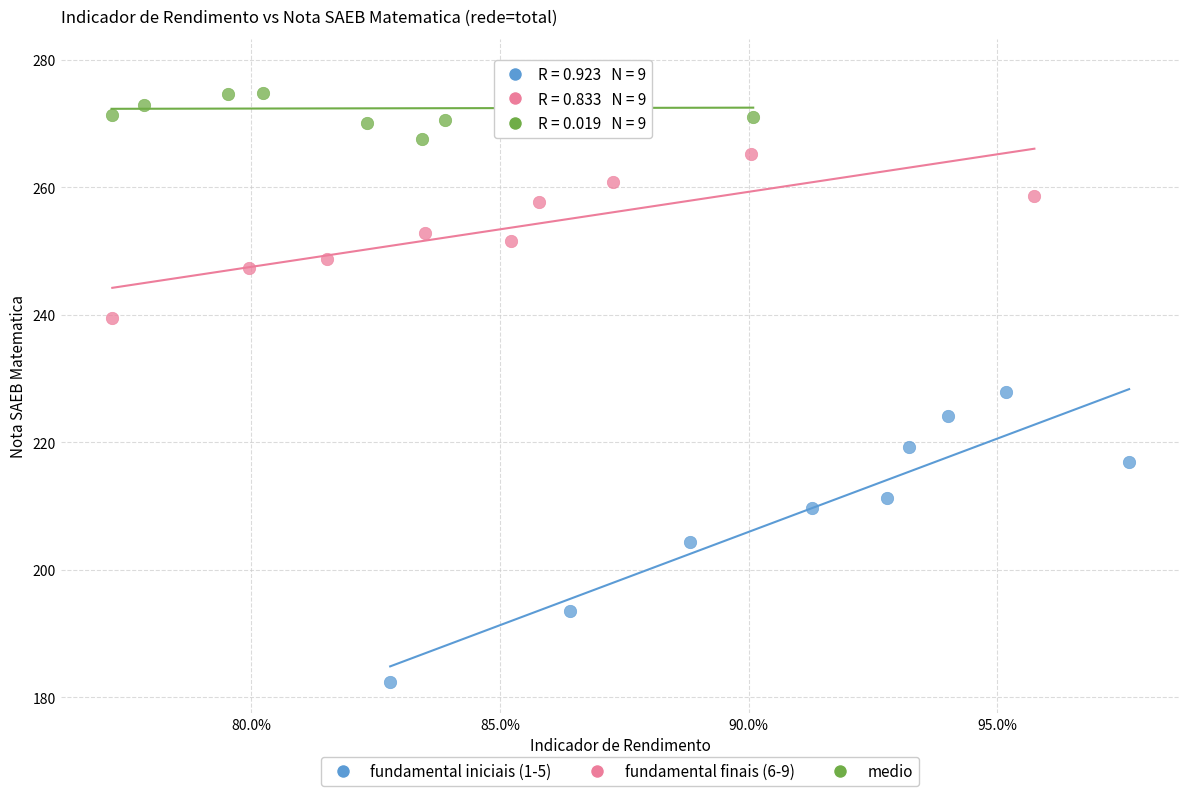

Which series has the largest Y range (max minus min)?

fundamental iniciais (1-5)